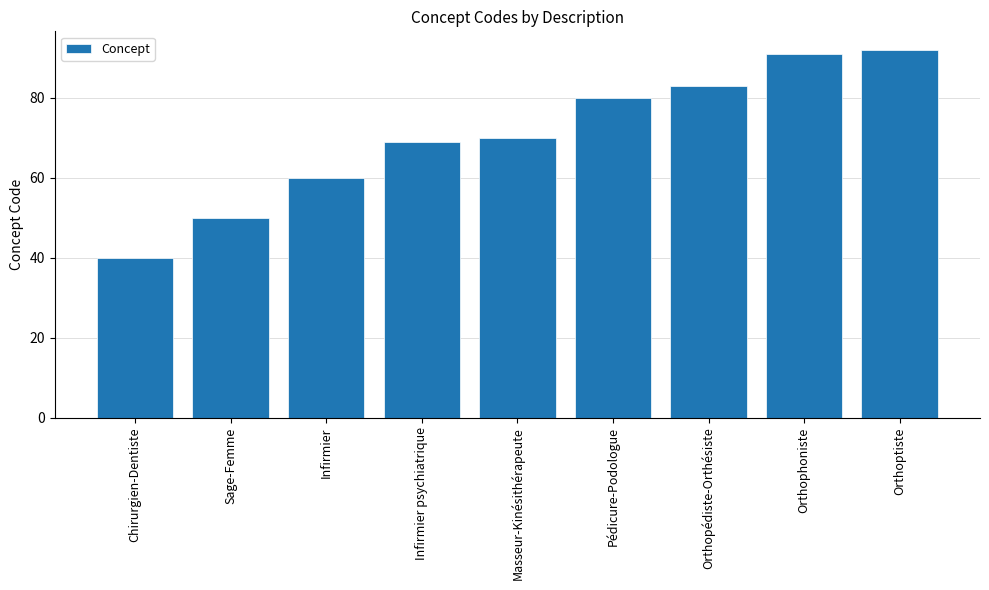

List the labels in order of value, largest first.

Orthoptiste, Orthophoniste, Orthopédiste-Orthésiste, Pédicure-Podologue, Masseur-Kinésithérapeute, Infirmier psychiatrique, Infirmier, Sage-Femme, Chirurgien-Dentiste